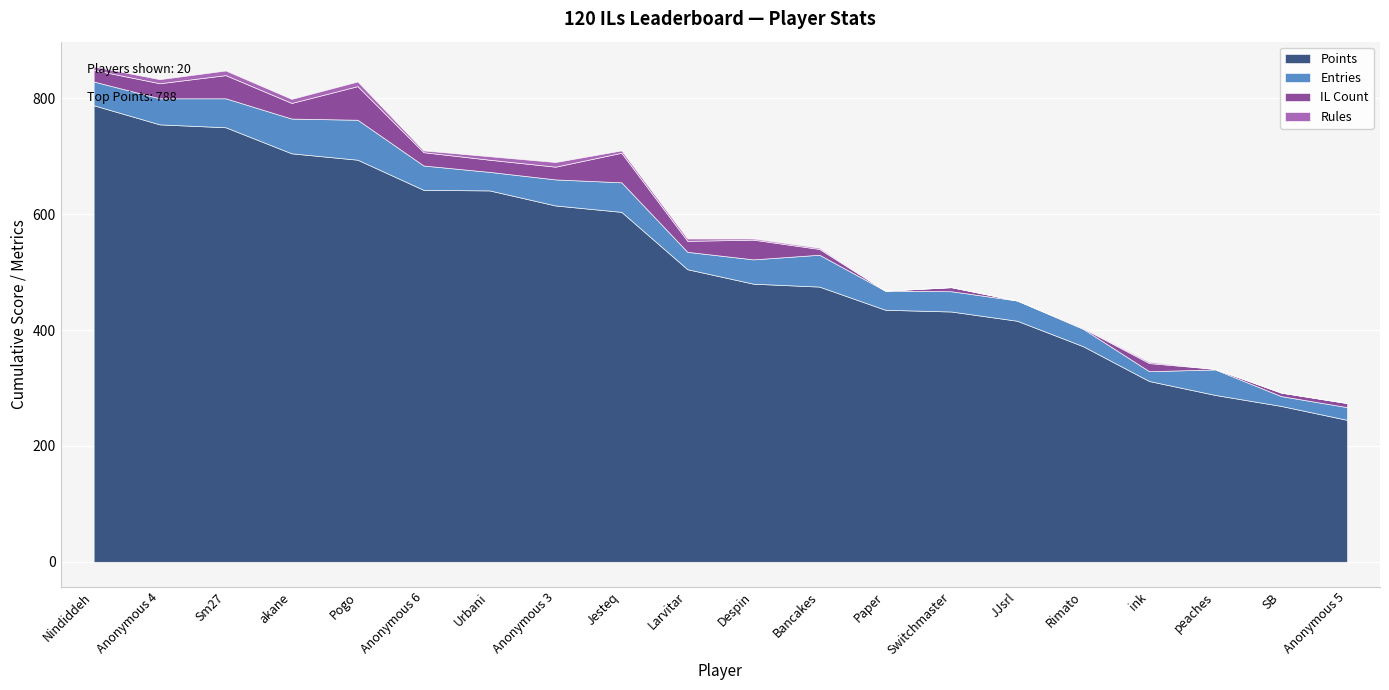

At which label does Points reach its peak?

Nindiddeh